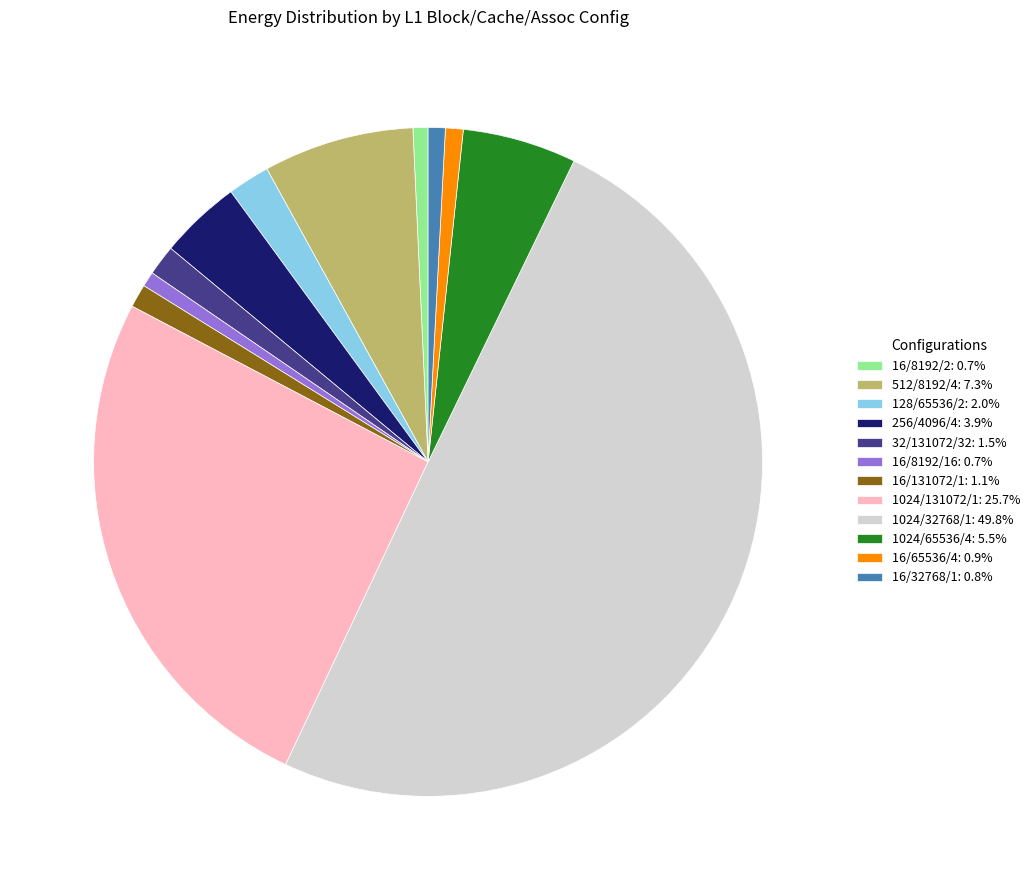

Combined, do 1024/32768/1: 49.8% and 1024/65536/4: 5.5% account for over 50%?

Yes